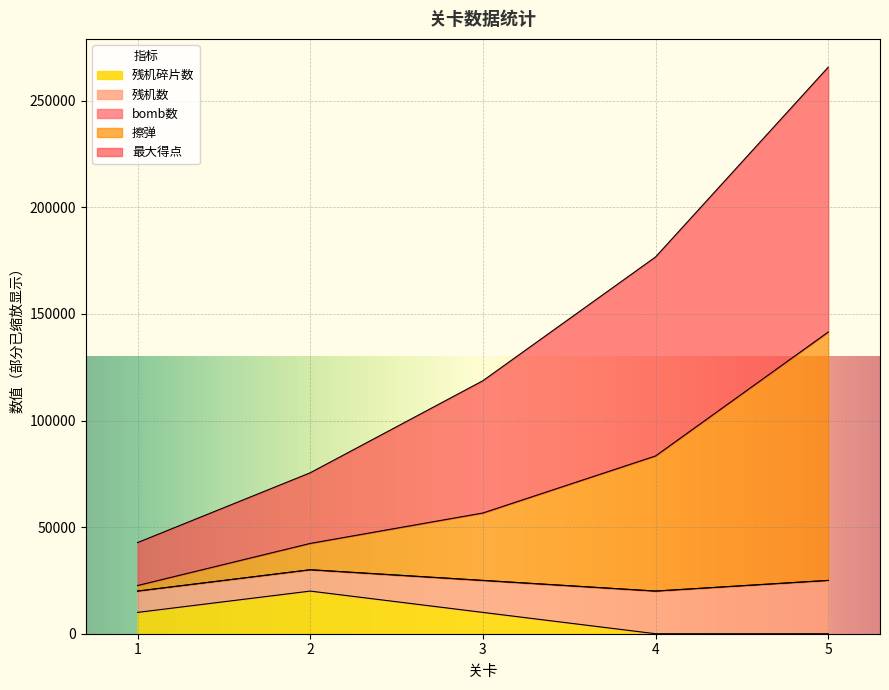

Which has a higher value, 5 or 2?

5